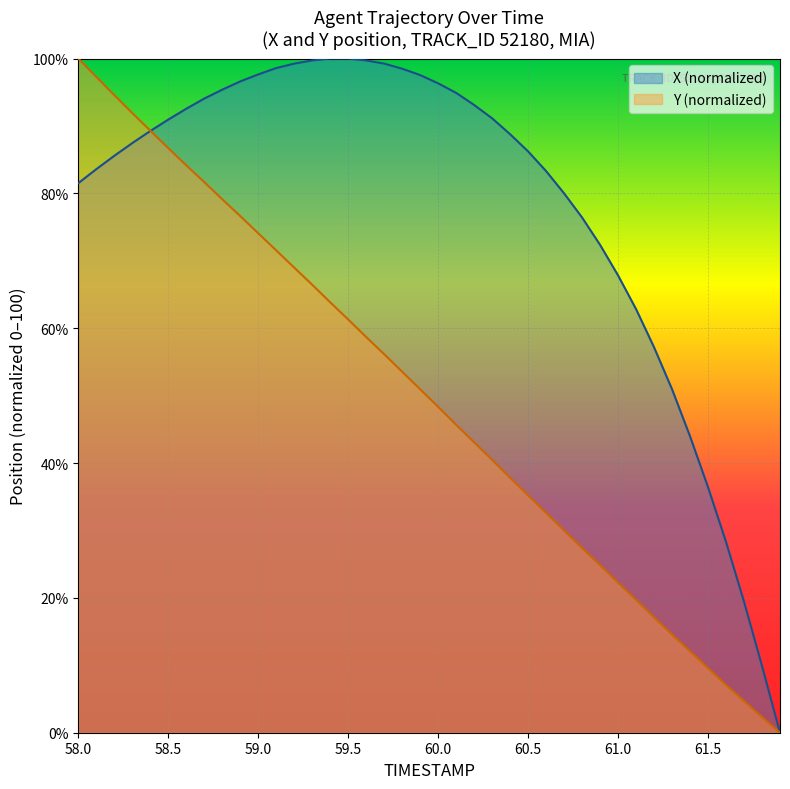

How many lines are shown in the chart?

2